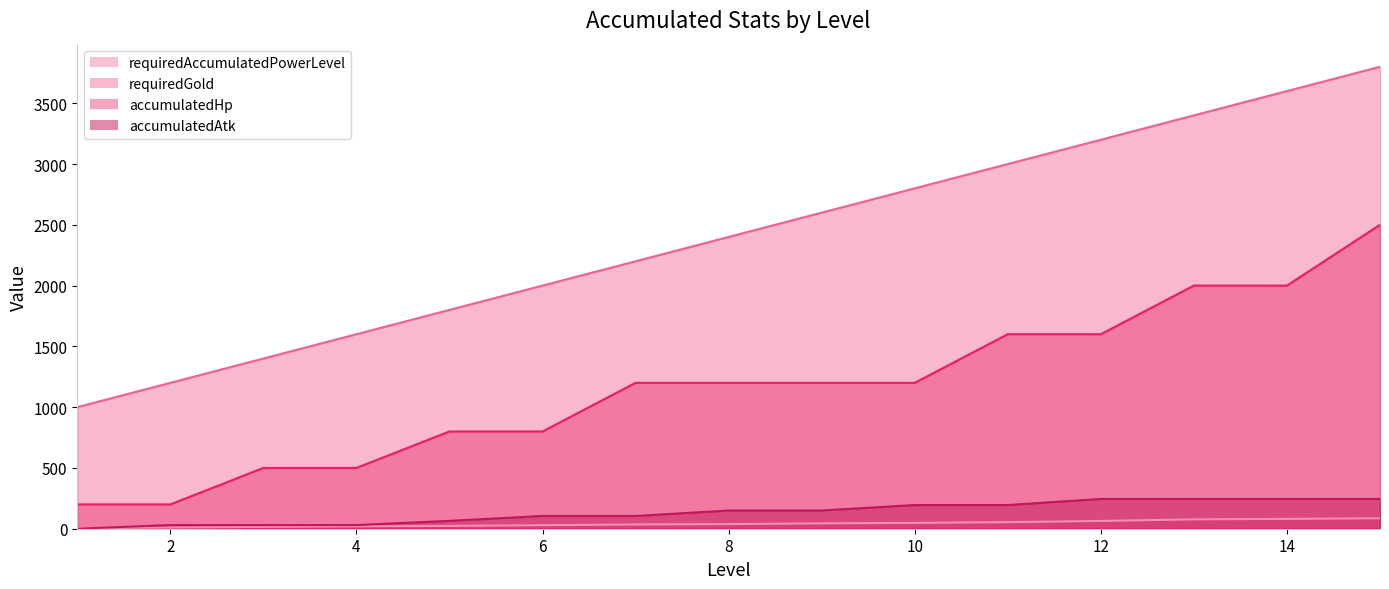

True or false: accumulatedAtk and accumulatedHp cross at least once.

False